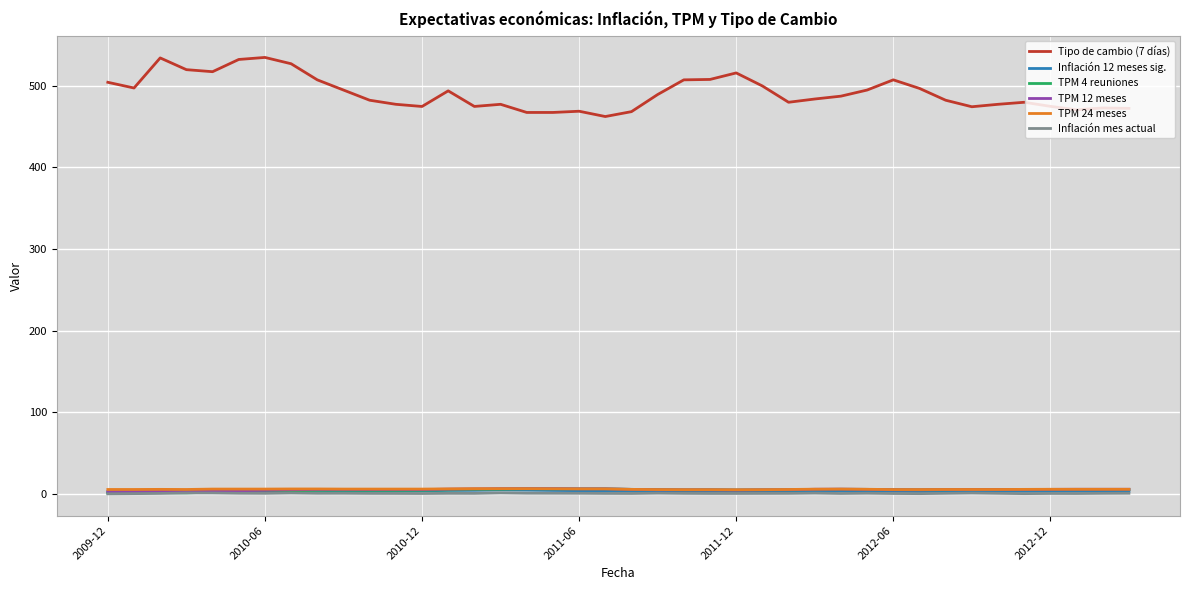

Which series has the largest range (max minus min)?

Tipo de cambio (7 días)